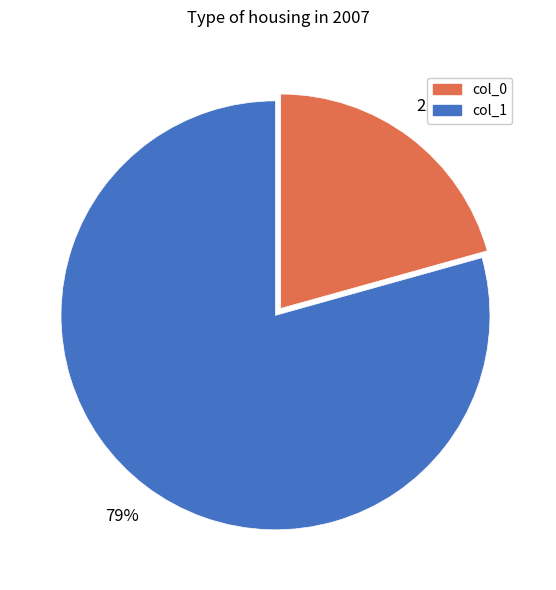

What is the smallest slice in the pie chart?

col_0